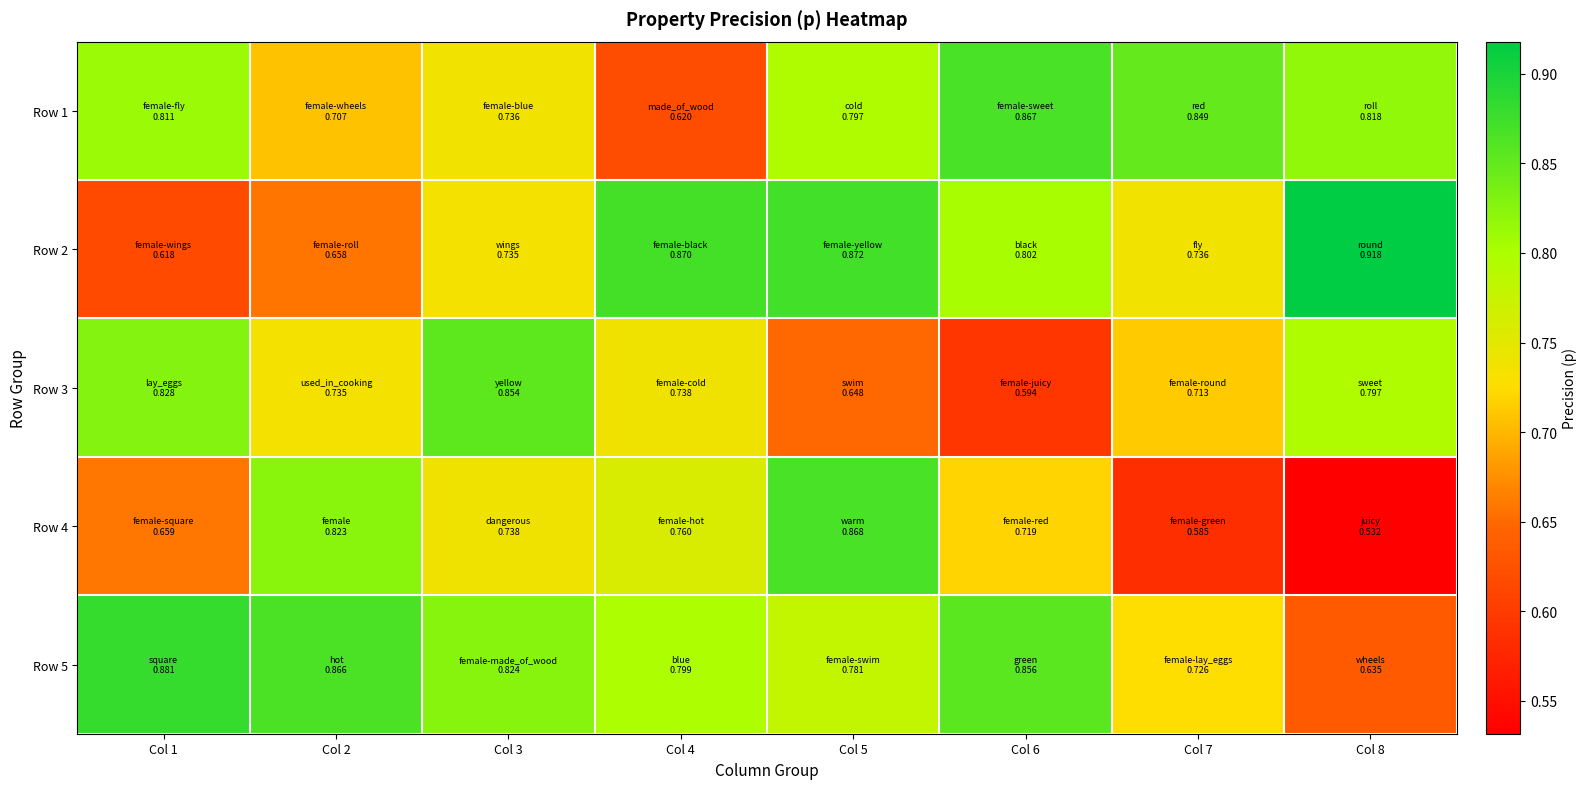

Reading right to left, what are all the values shown in this chart?

Row 1: Col 8=0.8	Col 7=0.8	Col 6=0.9	Col 5=0.8	Col 4=0.6	Col 3=0.7	Col 2=0.7	Col 1=0.8
Row 2: Col 8=0.9	Col 7=0.7	Col 6=0.8	Col 5=0.9	Col 4=0.9	Col 3=0.7	Col 2=0.7	Col 1=0.6
Row 3: Col 8=0.8	Col 7=0.7	Col 6=0.6	Col 5=0.6	Col 4=0.7	Col 3=0.9	Col 2=0.7	Col 1=0.8
Row 4: Col 8=0.5	Col 7=0.6	Col 6=0.7	Col 5=0.9	Col 4=0.8	Col 3=0.7	Col 2=0.8	Col 1=0.7
Row 5: Col 8=0.6	Col 7=0.7	Col 6=0.9	Col 5=0.8	Col 4=0.8	Col 3=0.8	Col 2=0.9	Col 1=0.9